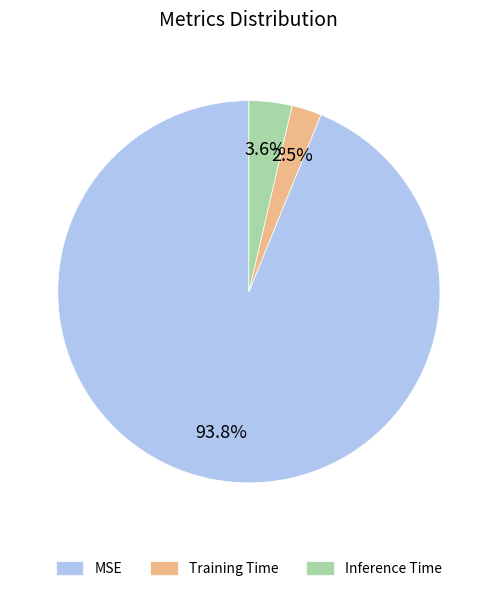

Which category has the biggest portion of the pie?

MSE